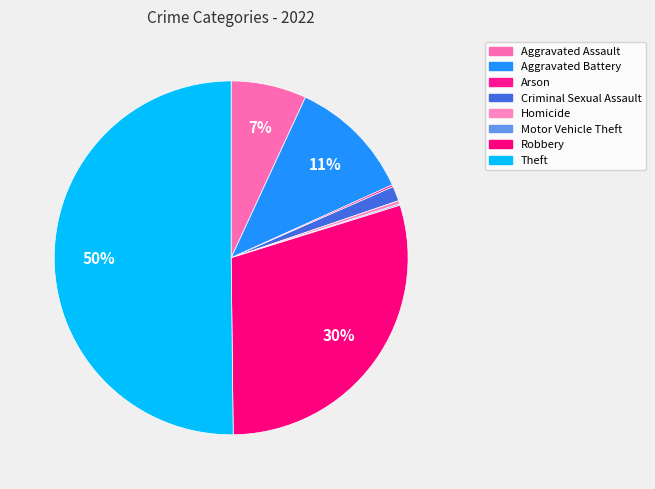

What portion of the pie excludes Robbery?

70.4%